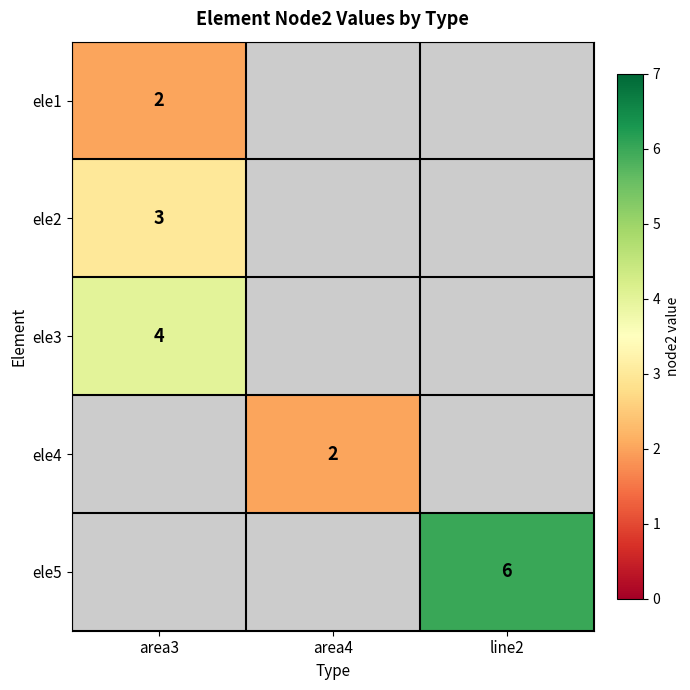

Is it true that ele3 equals 4 at area3?

True